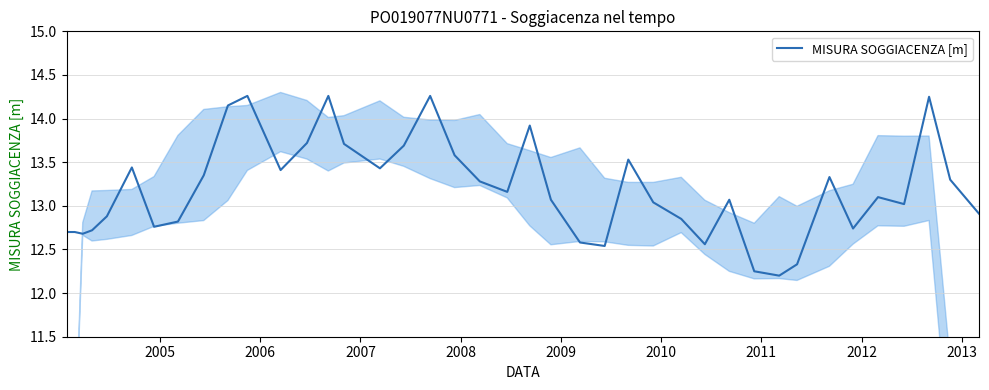

Does the chart have visible grid lines?

Yes